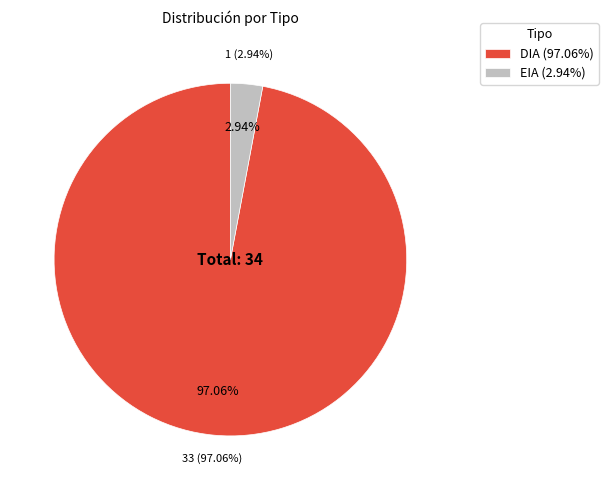

True or false: EIA accounts for 3% of the total.

True